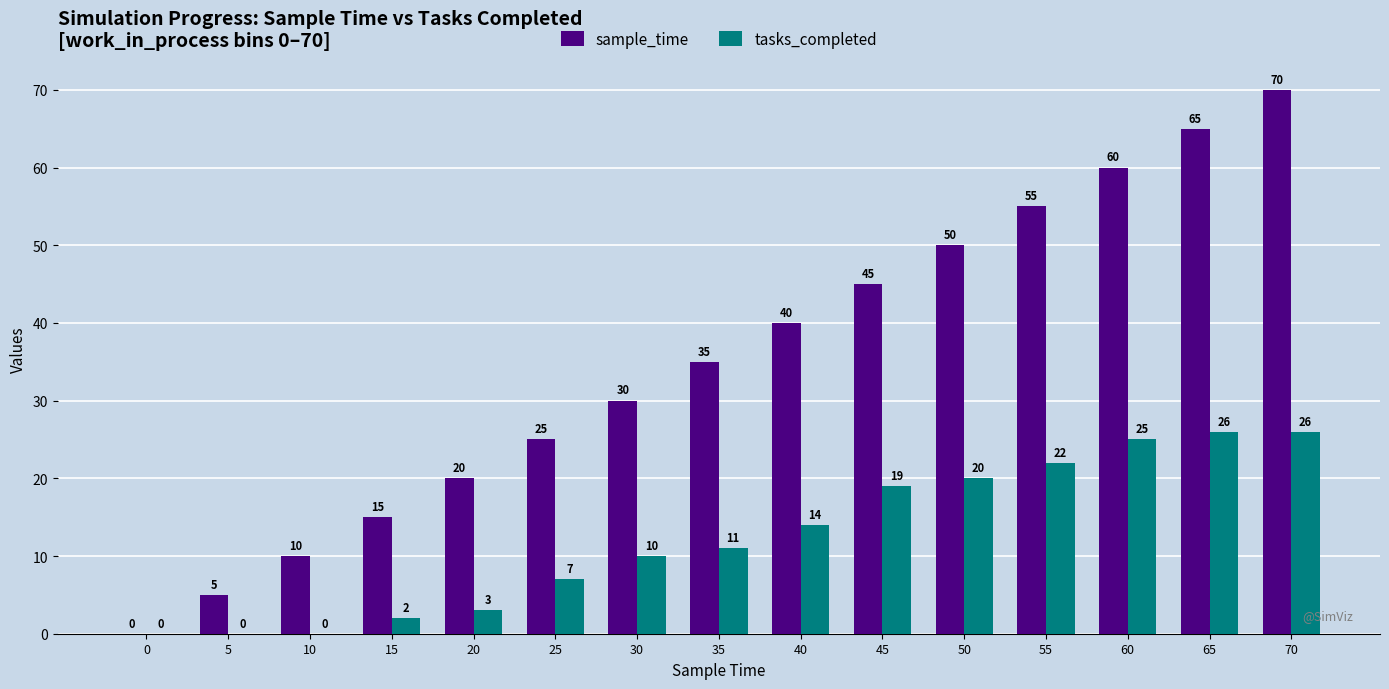

Reading left to right, what are all the values shown in this chart?

sample_time: 0	5	10	15	20	25	30	35	40	45	50	55	60	65	70
tasks_completed: 0	0	0	2	3	7	10	11	14	19	20	22	25	26	26